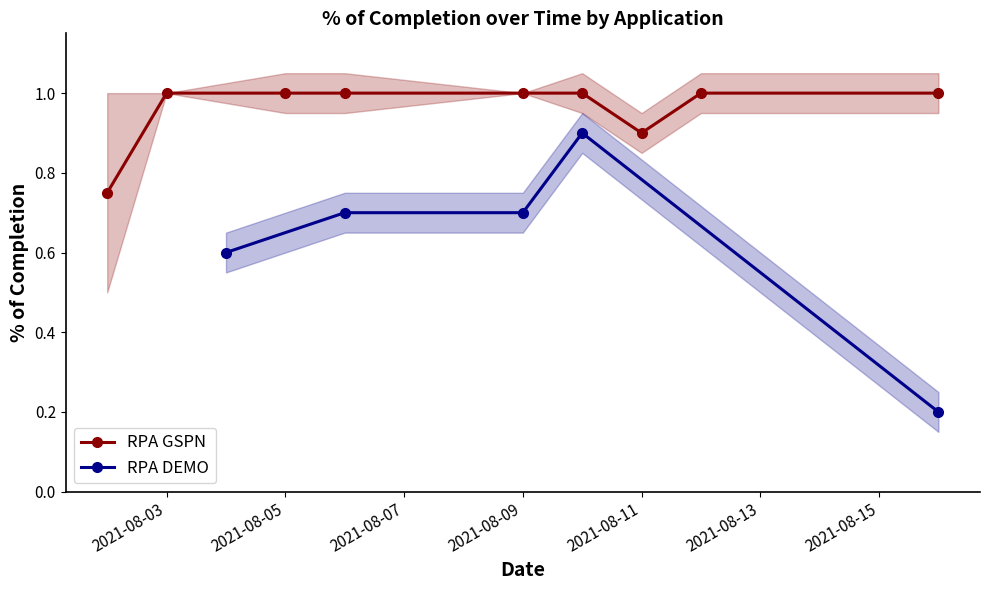

Does the chart display data point markers on the line(s)?

Yes